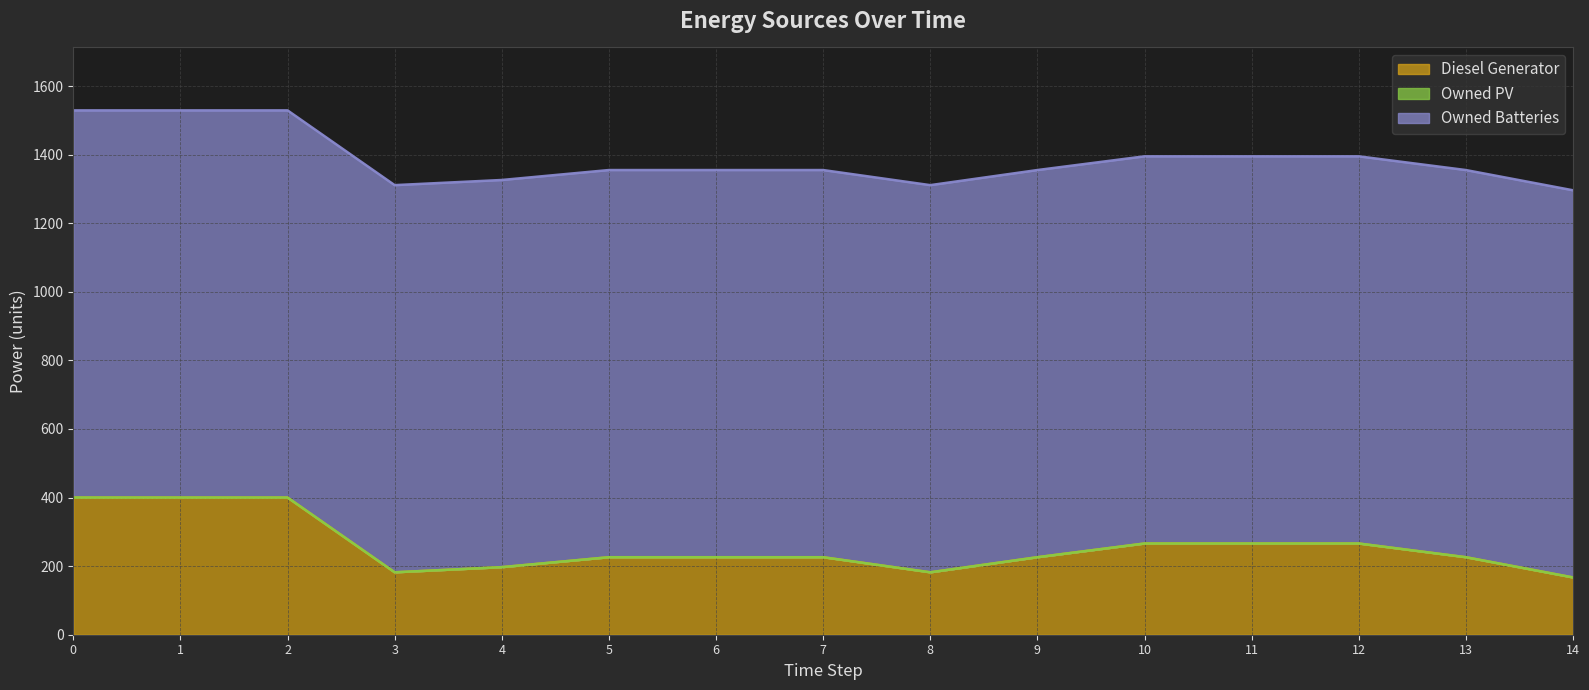

What is the average value of the Owned Batteries series?

1129